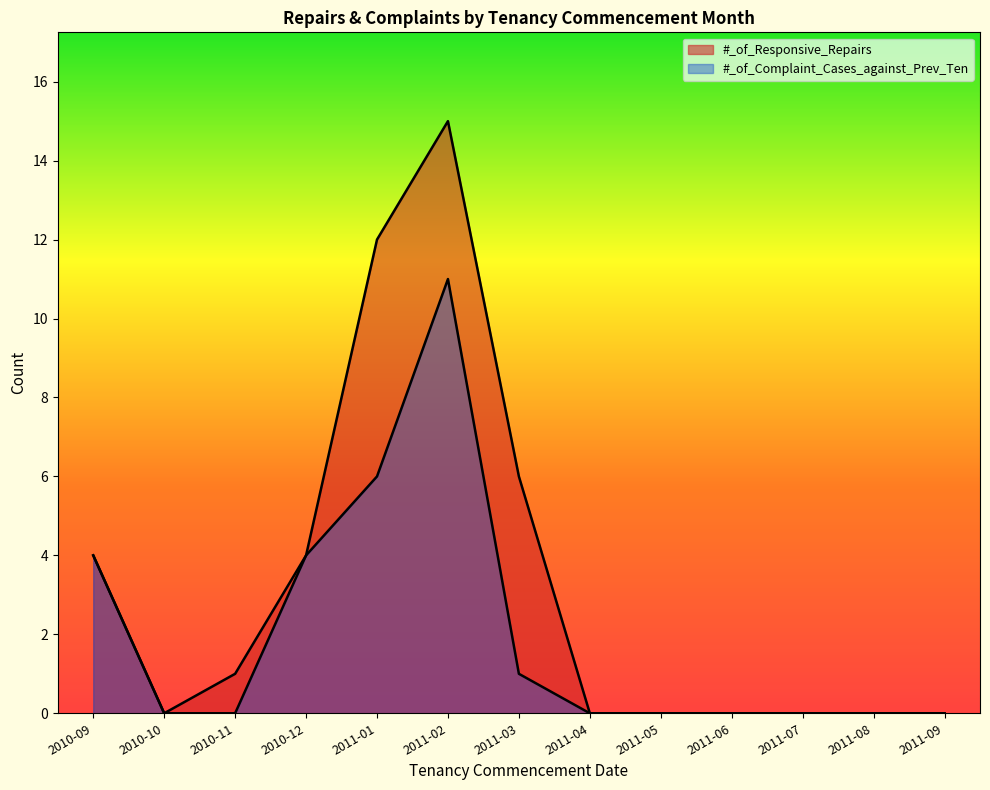

Between 2010-09 and 2011-03, which series saw the biggest shift?

#_of_Complaint_Cases_against_Prev_Ten